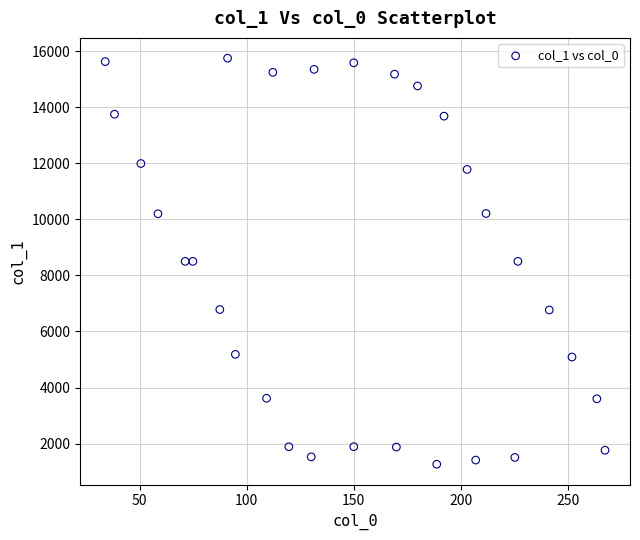

What is the range of Y values (max minus min)?

14480.6